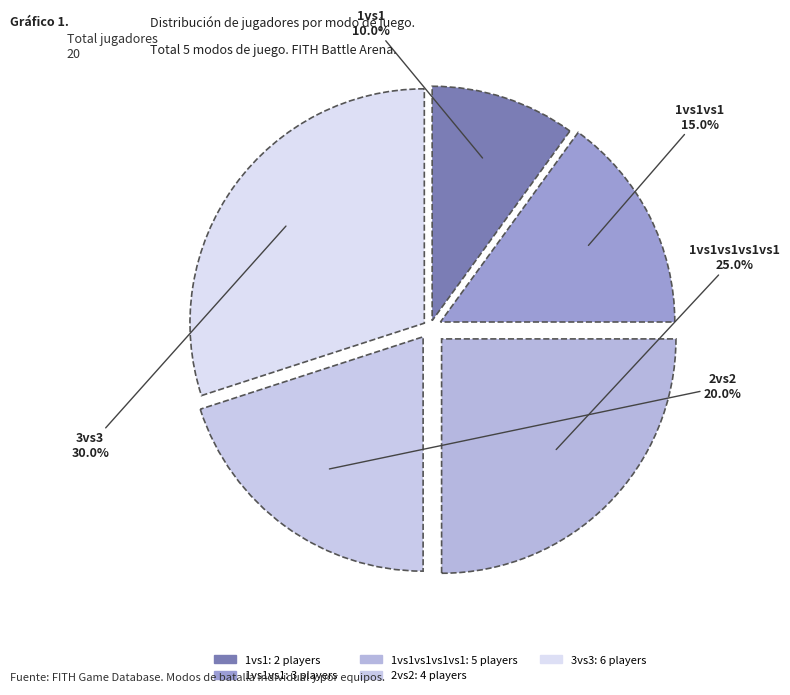

Which slice is the largest?

3vs3 (125)